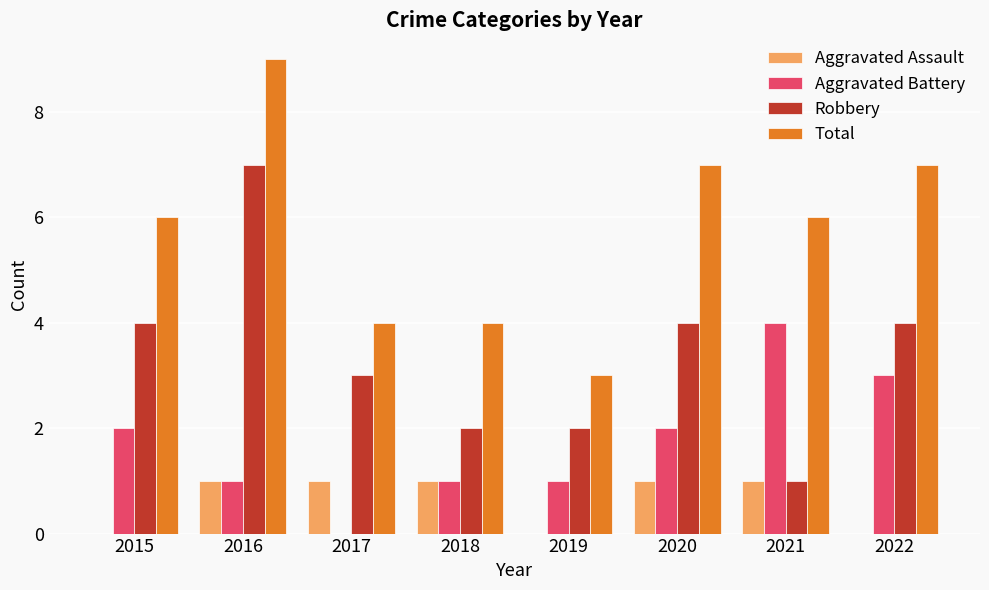

Which series has the largest total across all categories?

Total